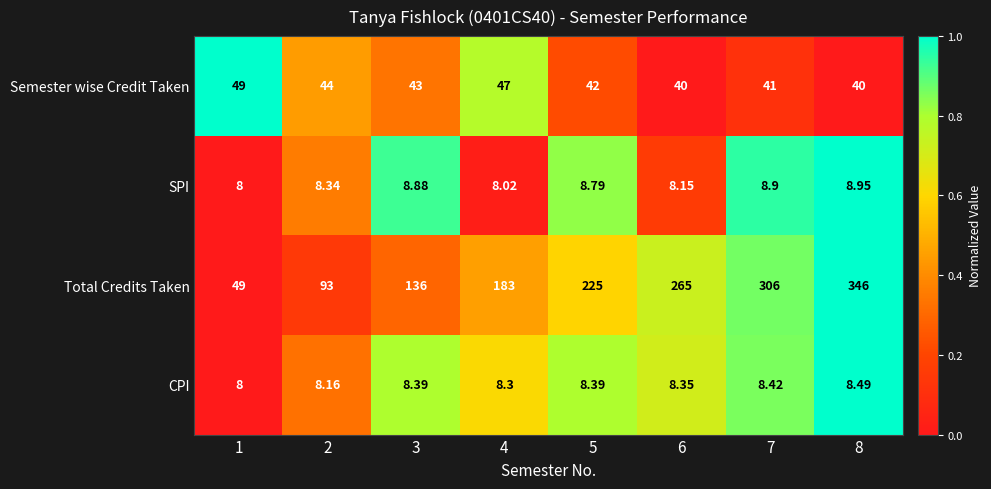

Rank the series at 6 from lowest to highest value.

SPI, CPI, Semester wise Credit Taken, Total Credits Taken